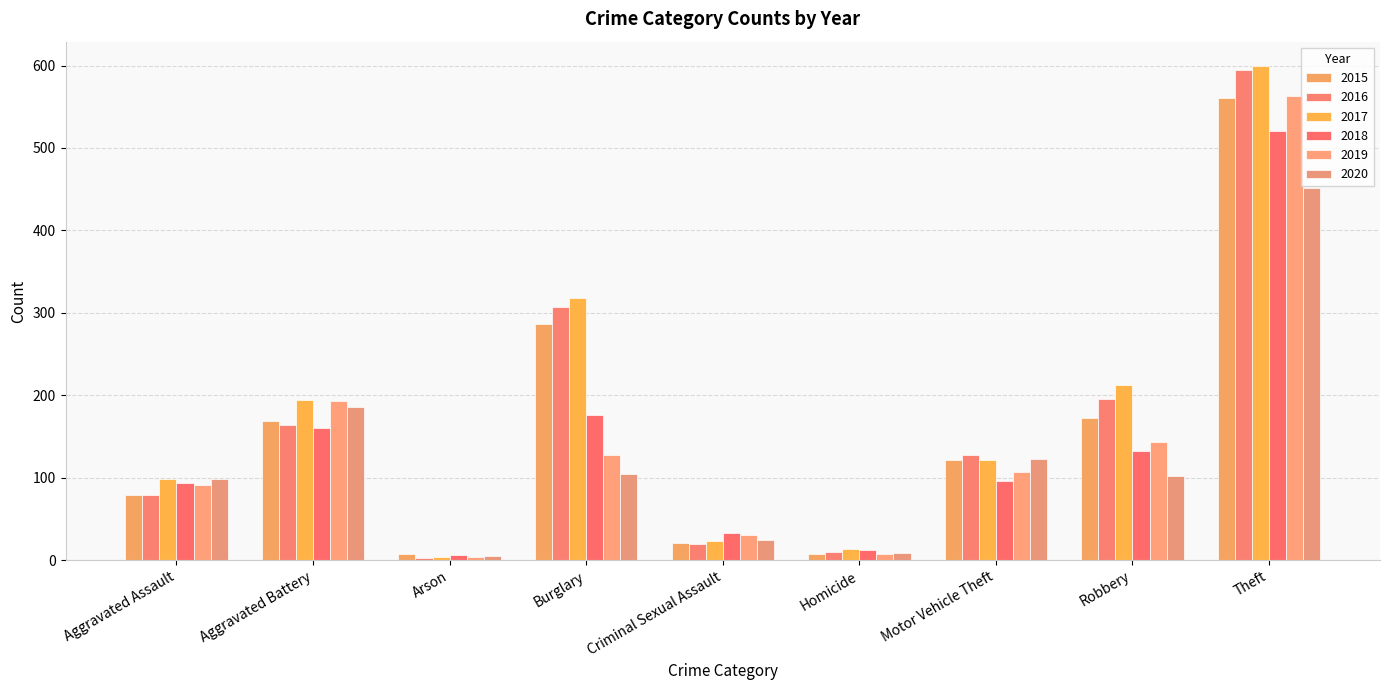

How many groups of bars are there?

9